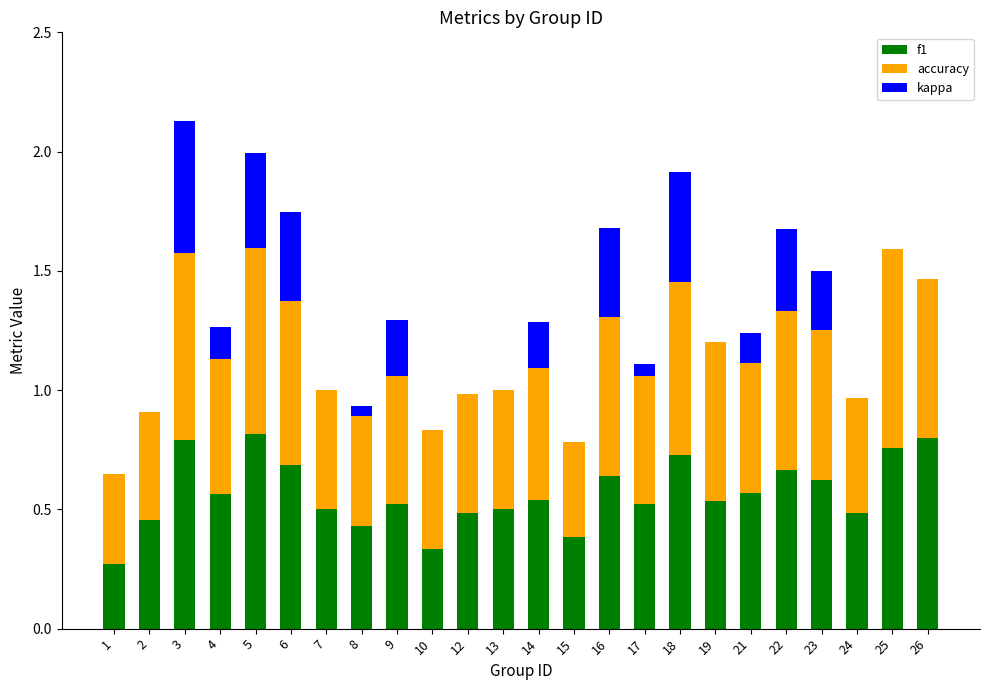

Is it true that f1 equals 0.5 at 19?

True